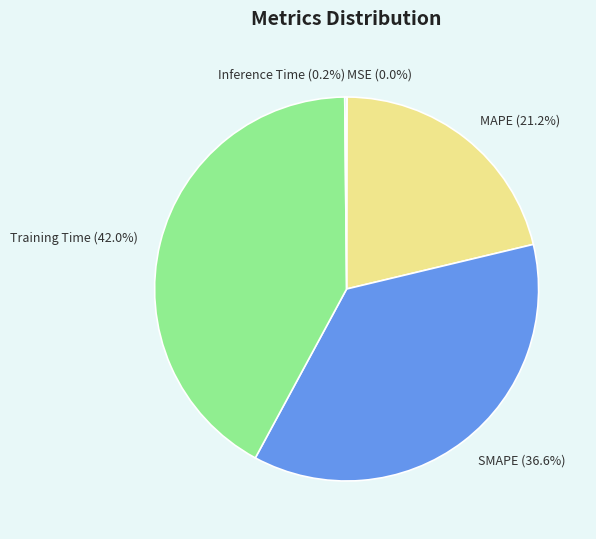

Is the sum of SMAPE and Training Time greater than half?

Yes